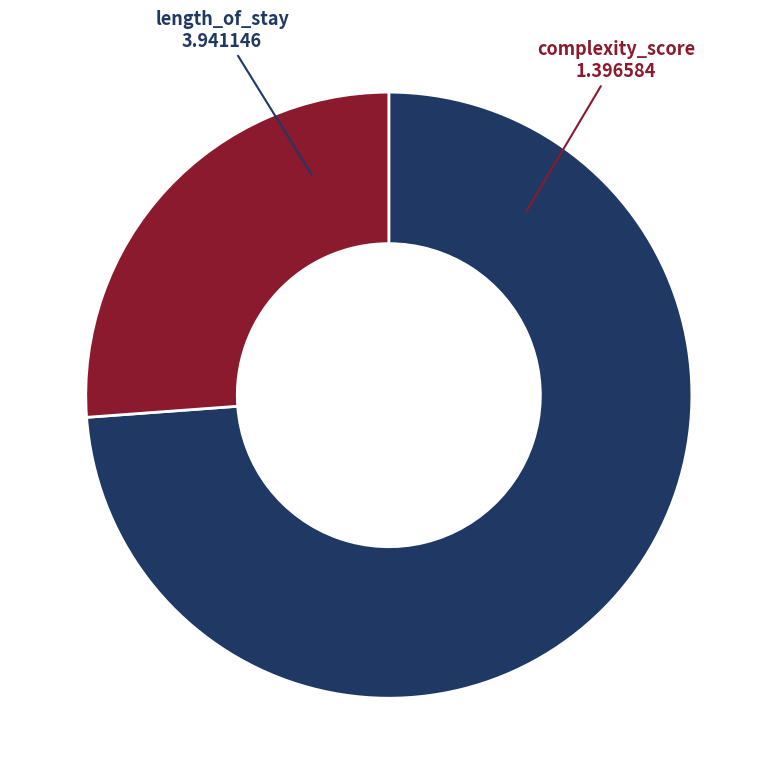

What is the largest slice in the pie chart?

length_of_stay